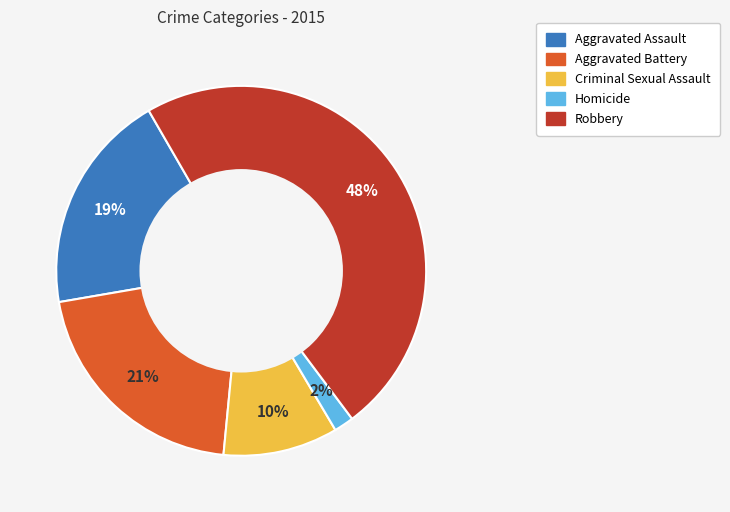

How many slices are in this pie chart?

5